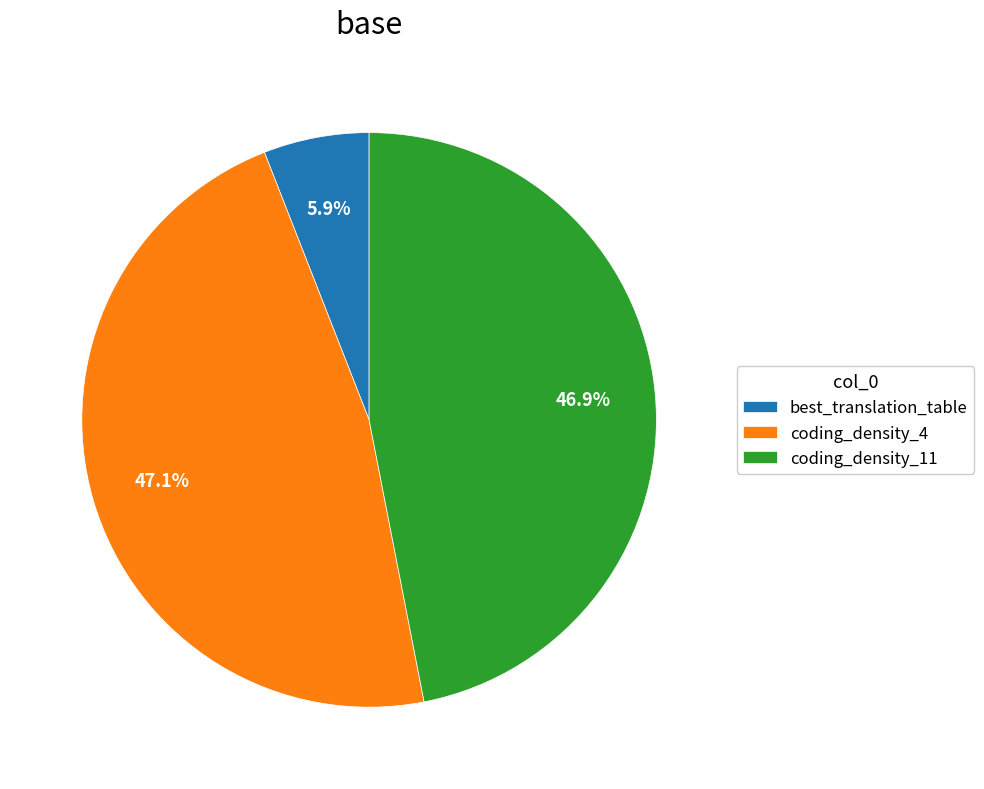

To the nearest percent, what percentage of the pie is coding_density_4?

47%